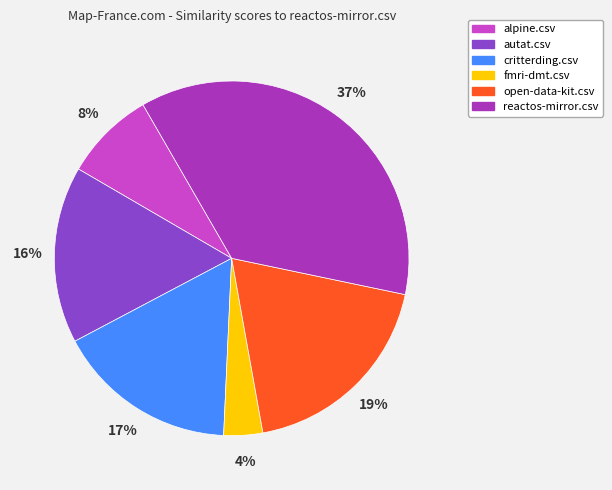

To the nearest percent, what is the average slice percentage?

17%